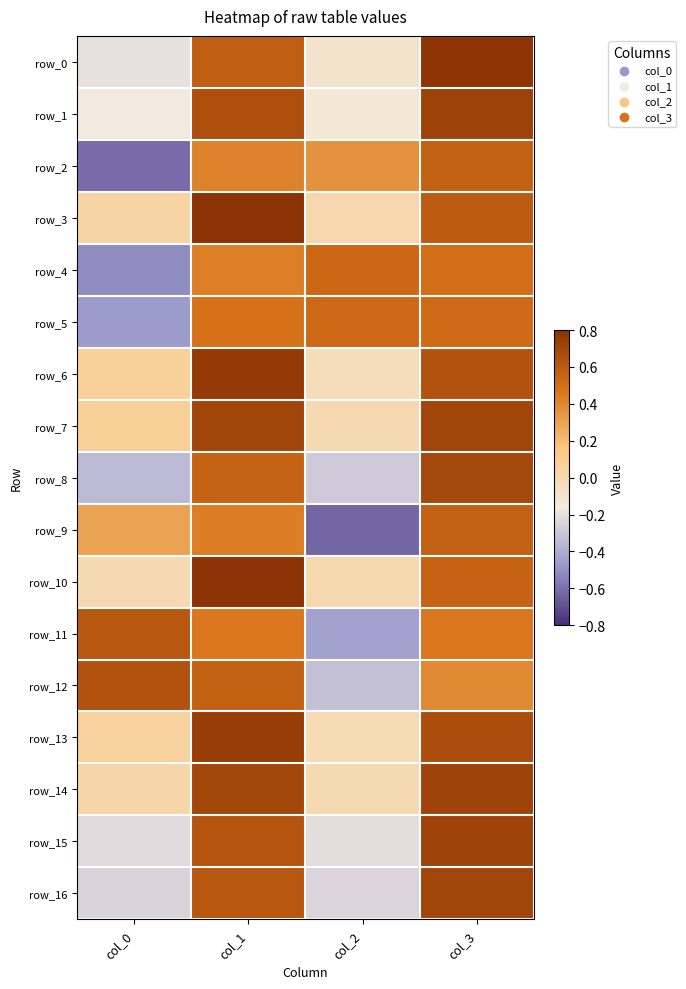

Where does the row_9 series first go above 0?

col_0